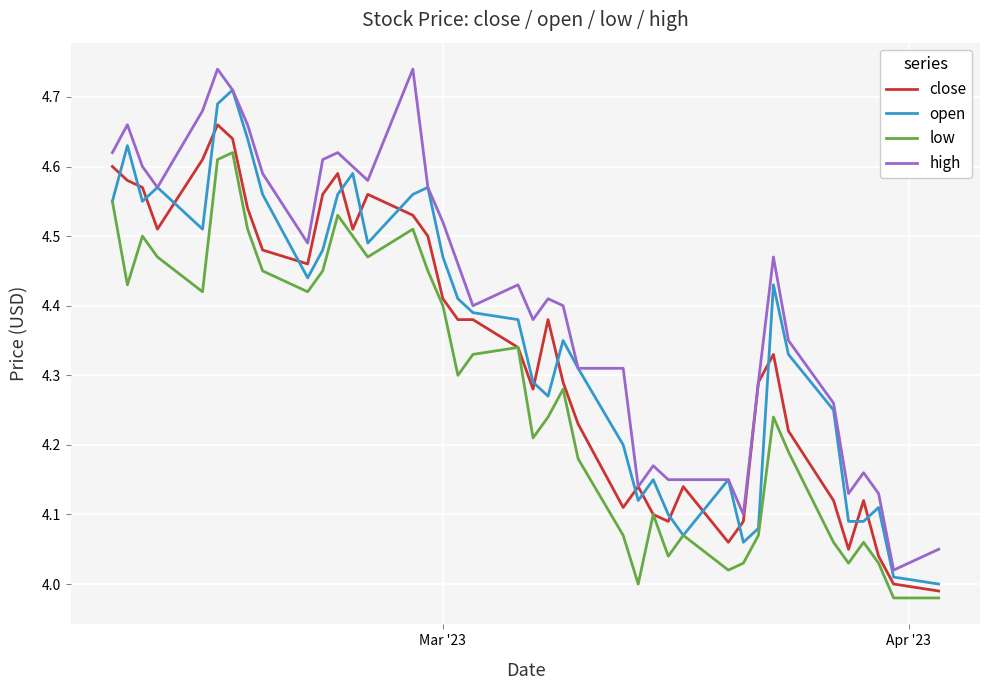

Which series has the largest total across all categories?

high